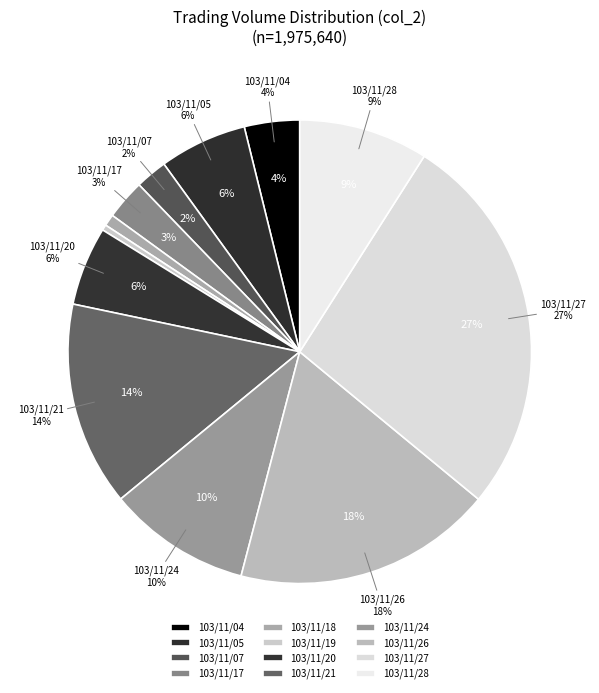

Count the number of slices in the pie.

12